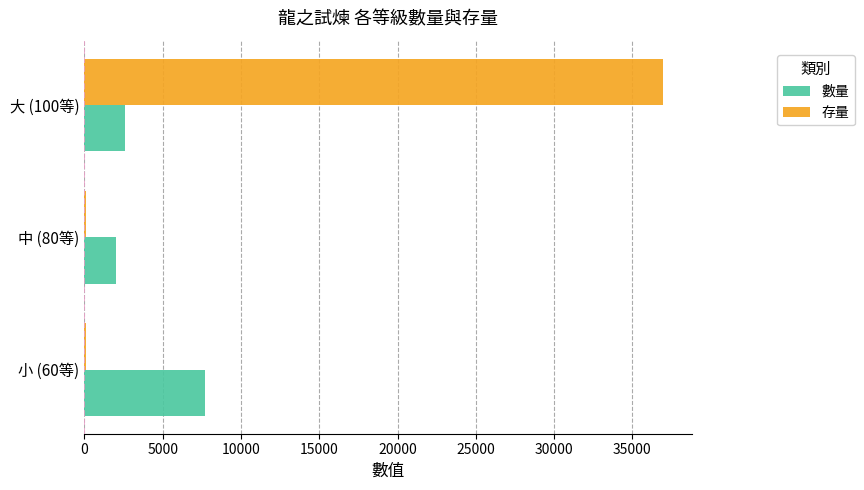

Which category has the highest value across all series?

大 (100等)